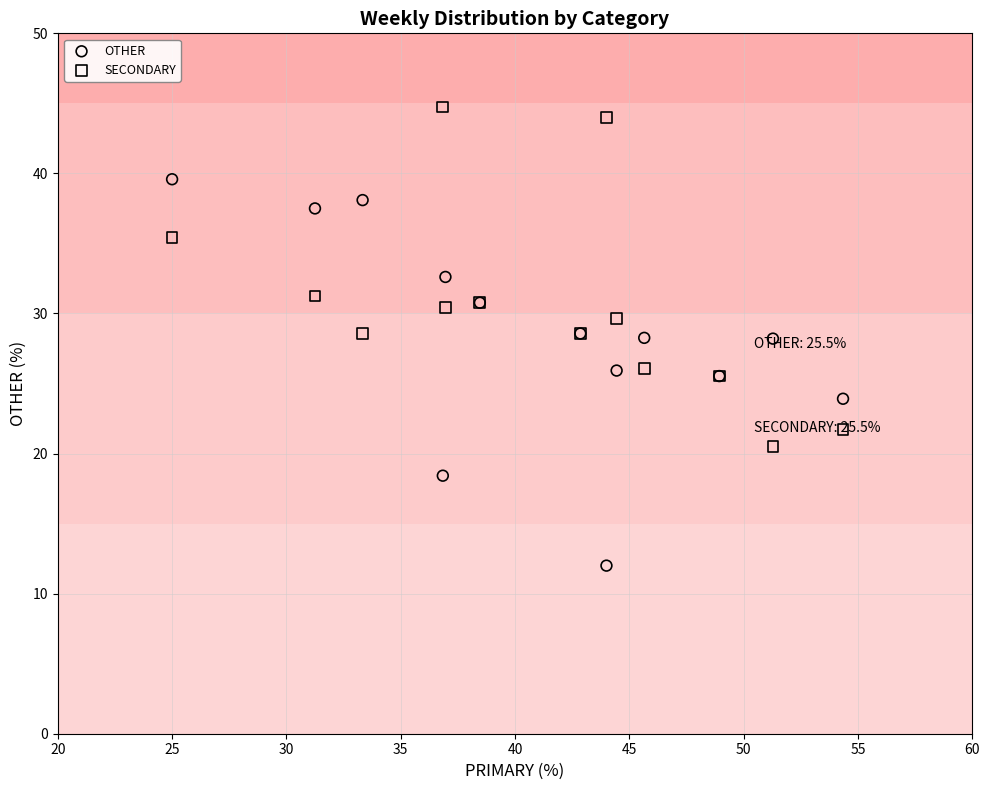

Which series reaches the maximum Y coordinate?

SECONDARY